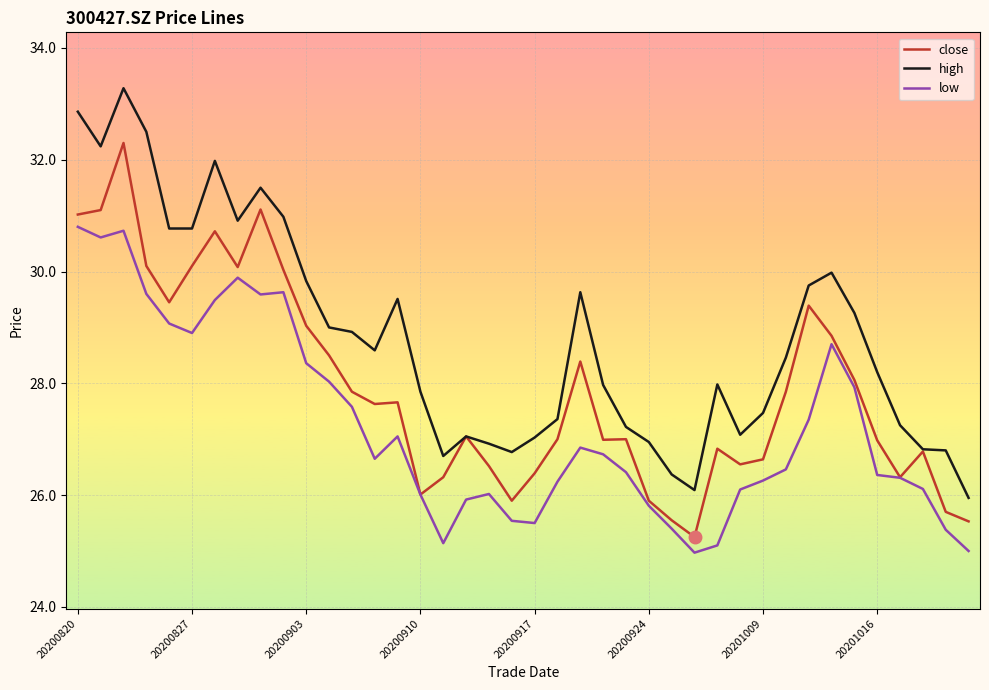

Which series has the largest total across all categories?

high